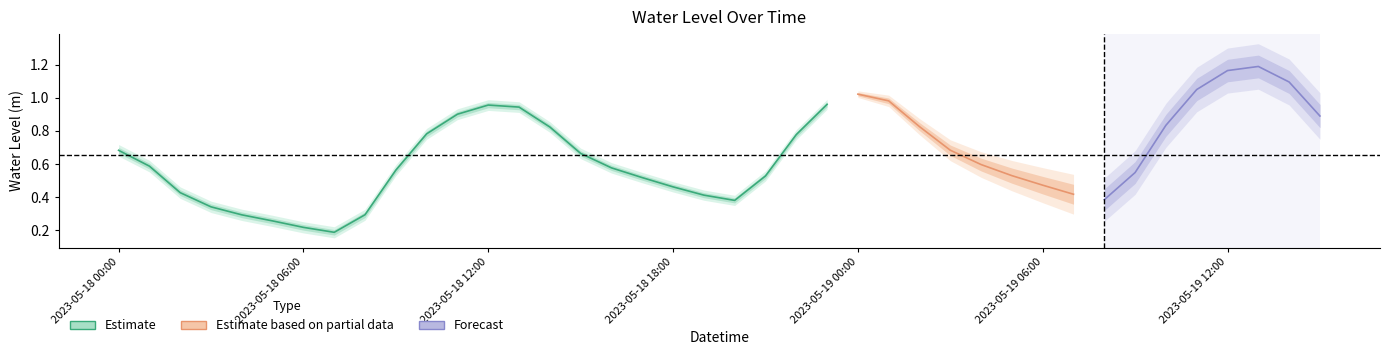

Is this an area chart (filled region under the line)?

No